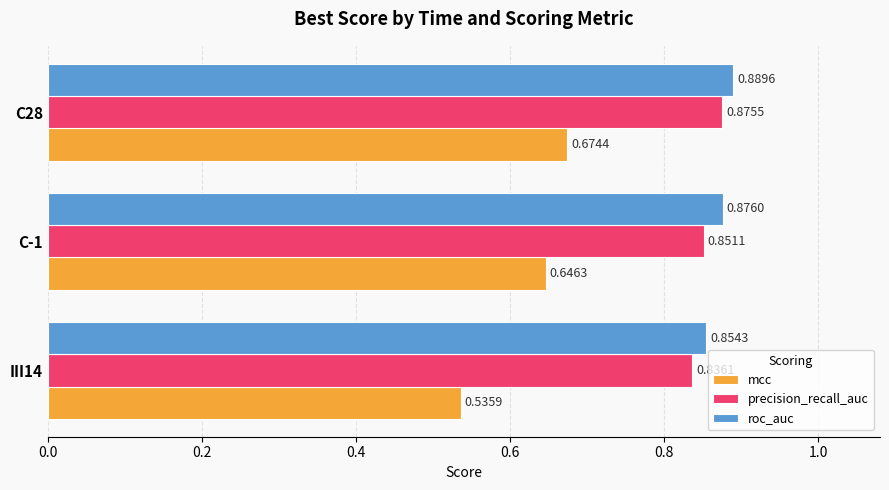

Which series has the largest total across all categories?

roc_auc